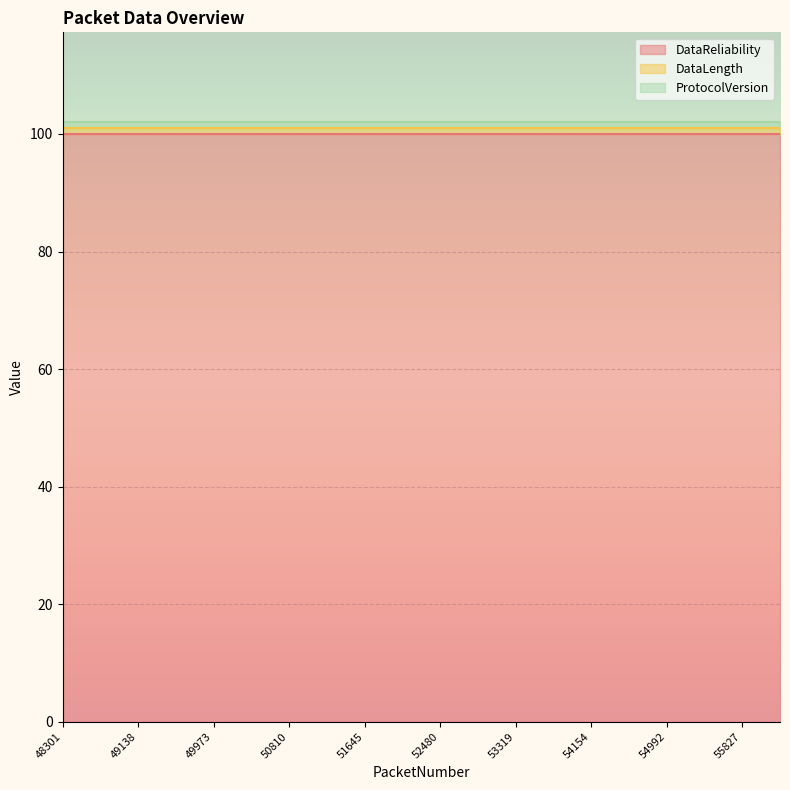

True or false: ProtocolVersion and DataLength intersect in this chart.

False